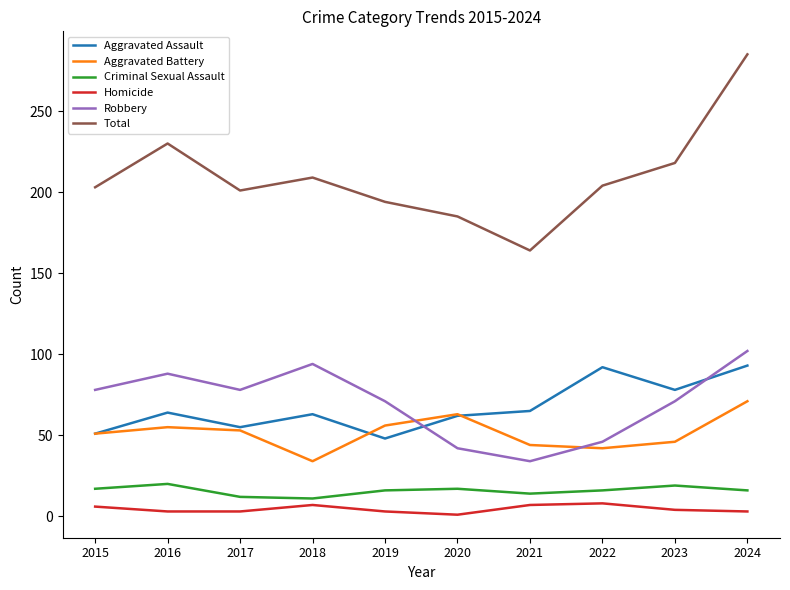

Rank the series by their maximum value, from lowest to highest.

Homicide, Criminal Sexual Assault, Aggravated Battery, Aggravated Assault, Robbery, Total